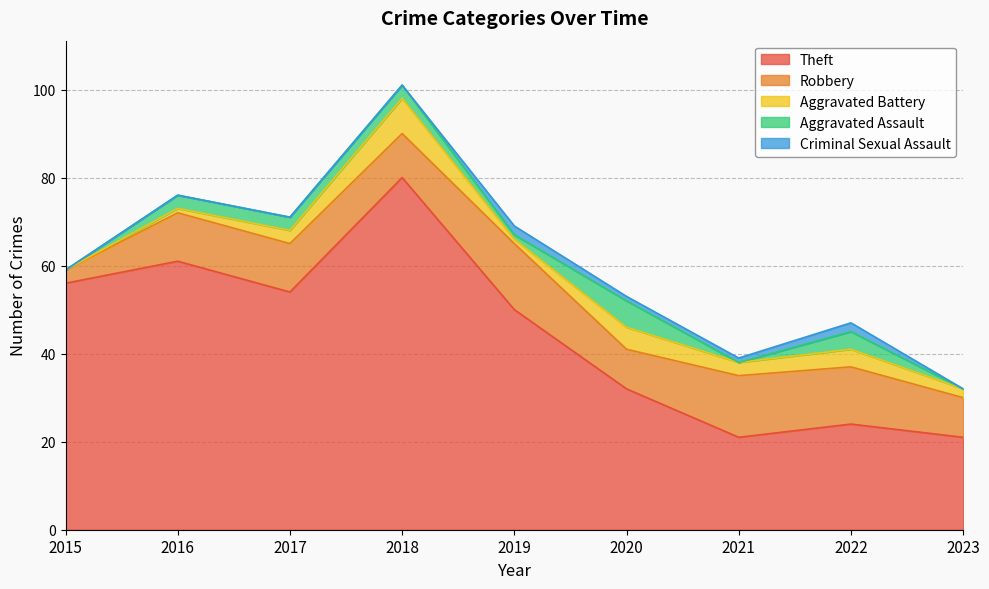

Which has a higher value, 2021 or 2020?

2020